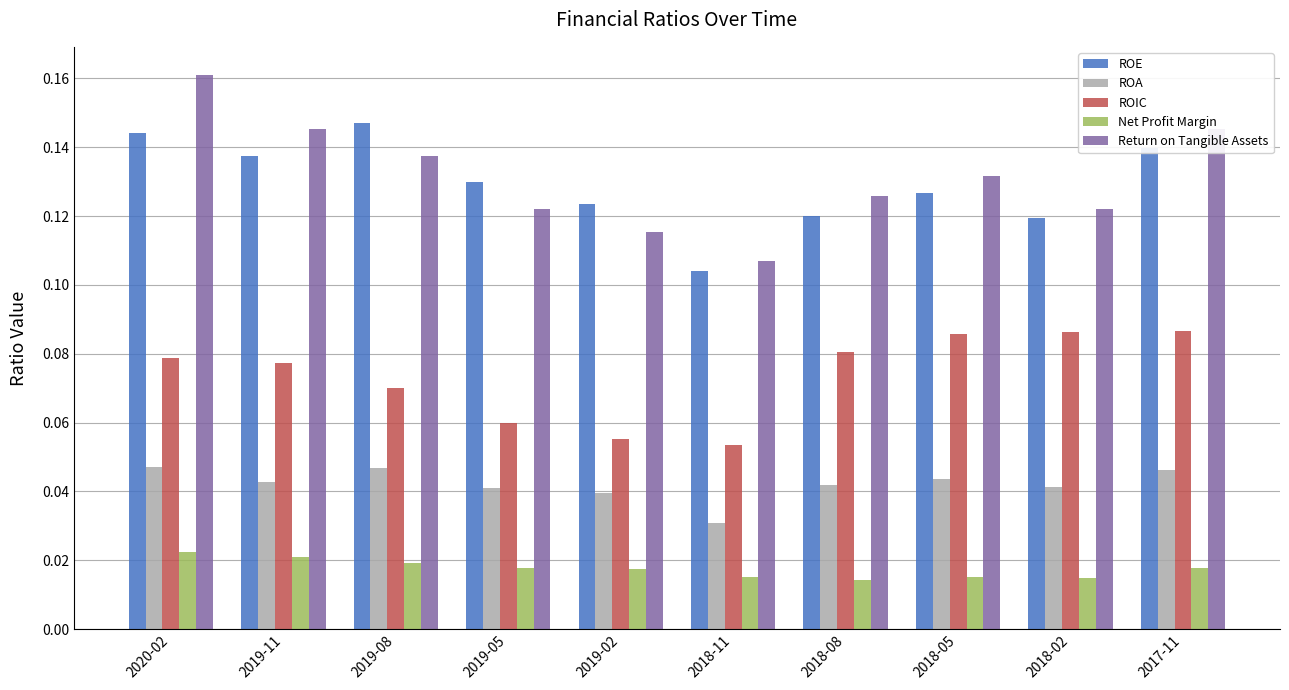

What is the sum of all Return on Tangible Assets values?

1.3